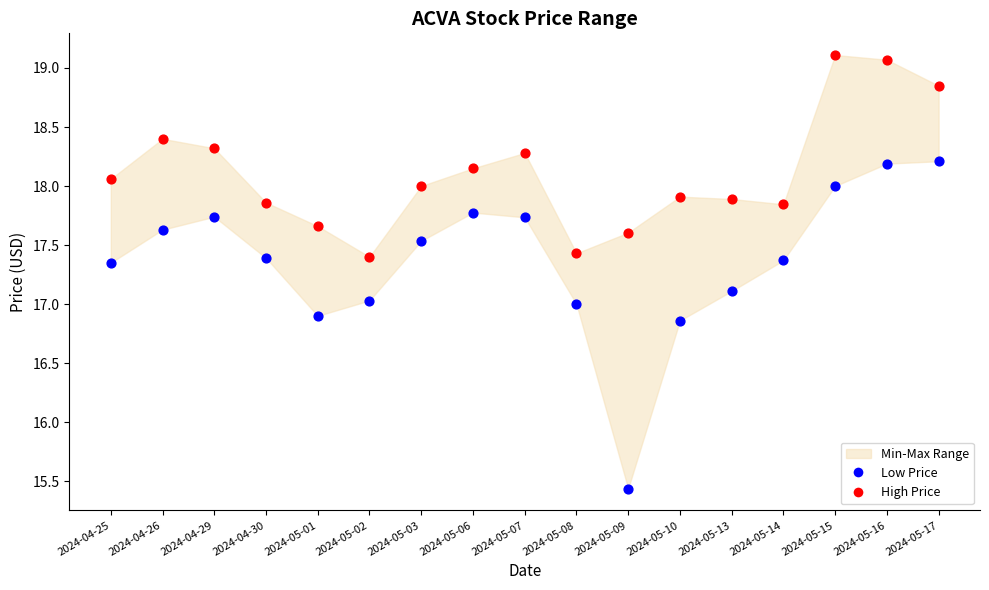

Across all data points, what is the range of Y values (max minus min)?

3.7